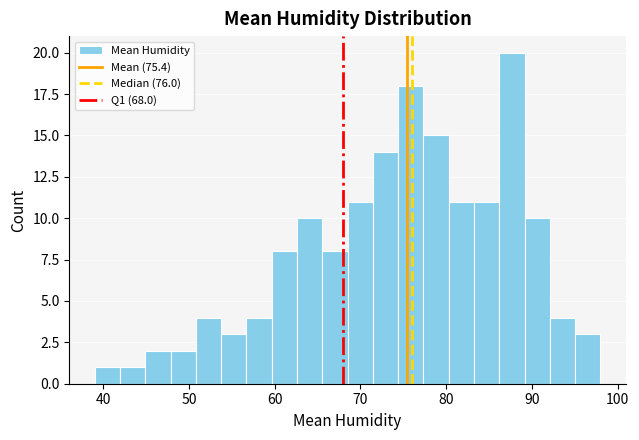

Read against the x-axis, roughly where is the centre of the tallest bar?

88